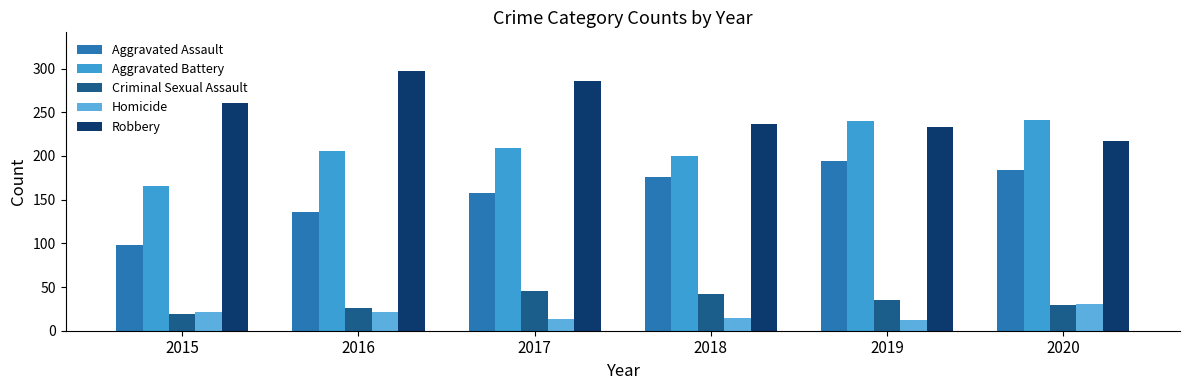

What is the minimum value for Criminal Sexual Assault?

19